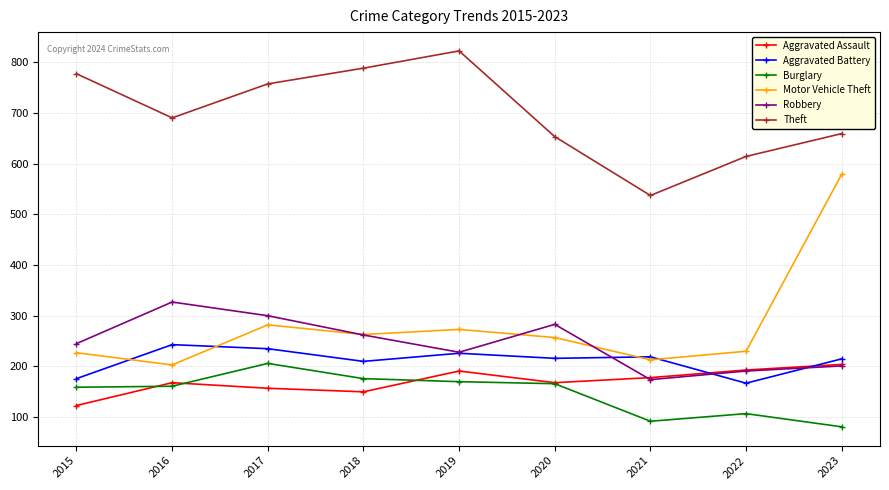

What is the value of the Theft point at the 6th from the left?

653